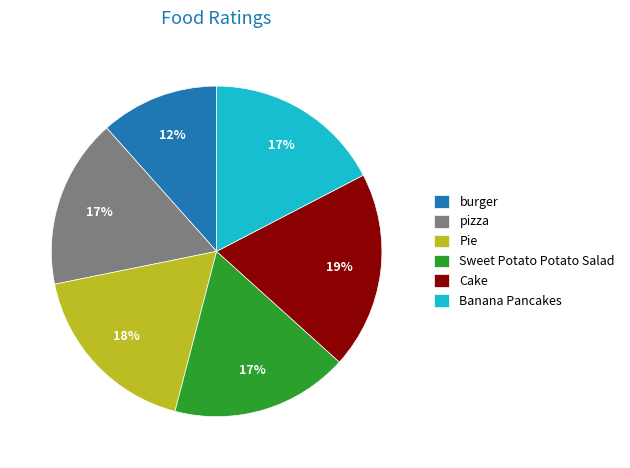

To the nearest percent, what is the combined percentage of pizza and Banana Pancakes?

34%